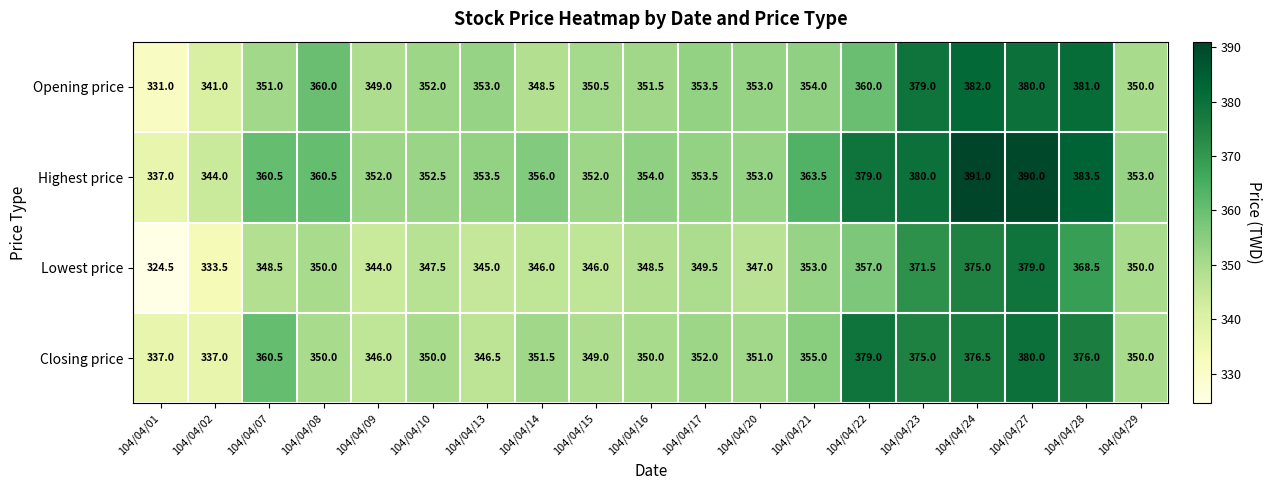

What is the difference between the Closing price values at 104/04/17 and 104/04/10?

2.0